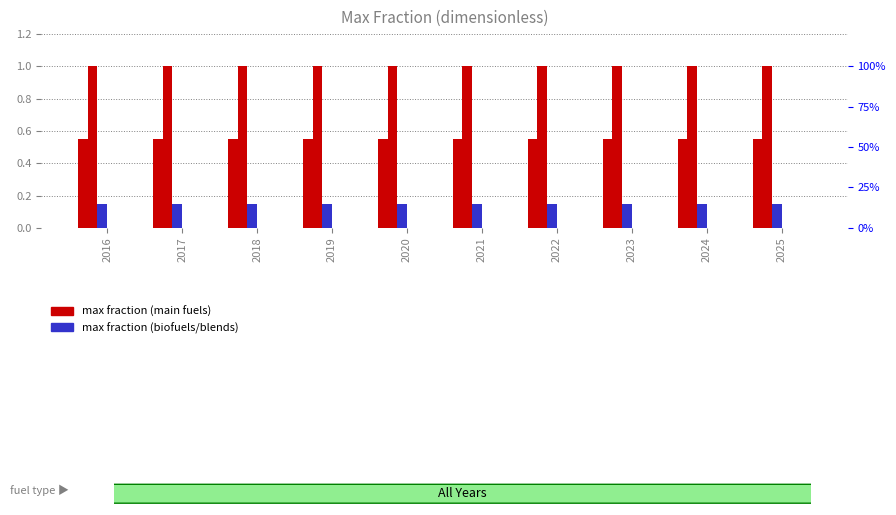

What is the value of the biofuel gasoline bar at the 5th from the left?

0.1